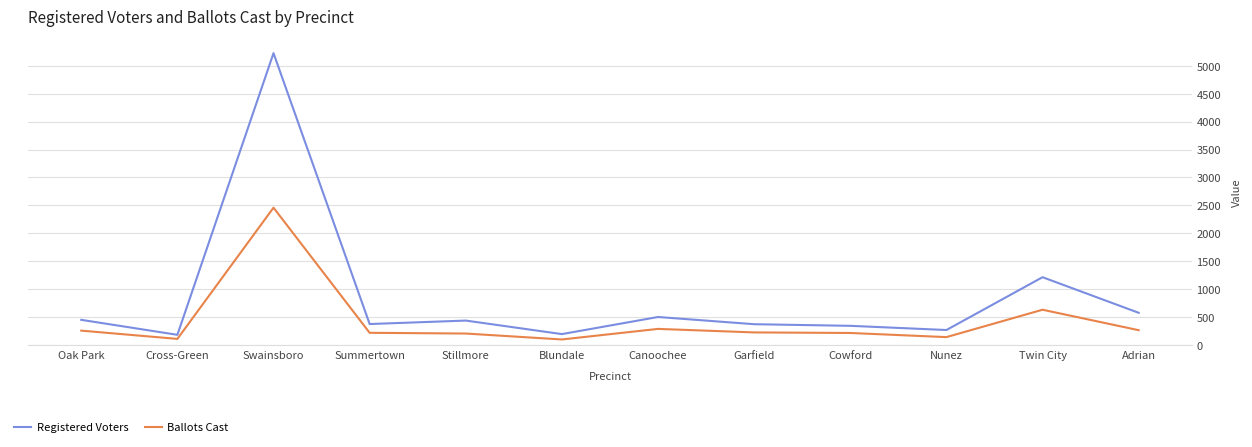

What is the difference between the highest and lowest values at Garfield?

147